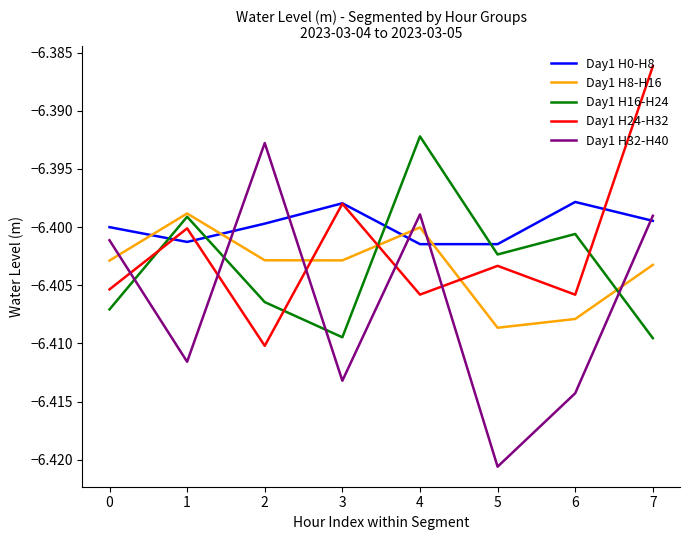

Rank the series by their maximum value, from highest to lowest.

Day1 H24-H32, Day1 H16-H24, Day1 H32-H40, Day1 H0-H8, Day1 H8-H16